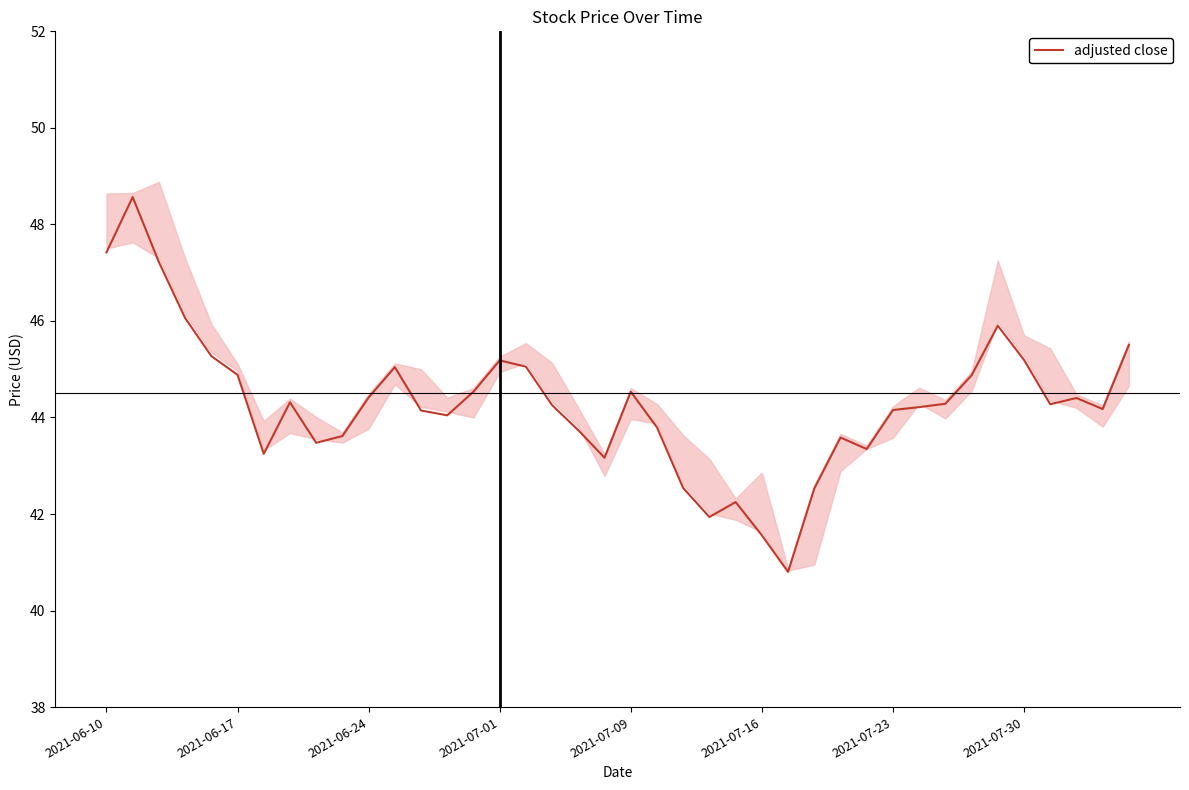

How many data points does each series have?

40